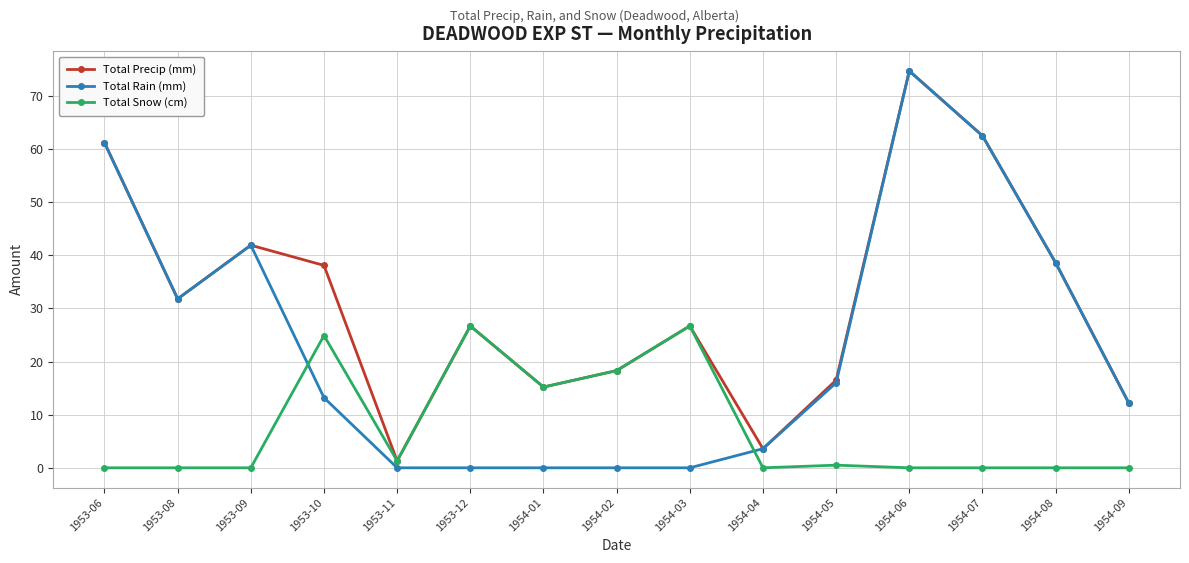

What is the sum of the Total Rain (mm) values at 1953-10 and 1953-06?

74.4